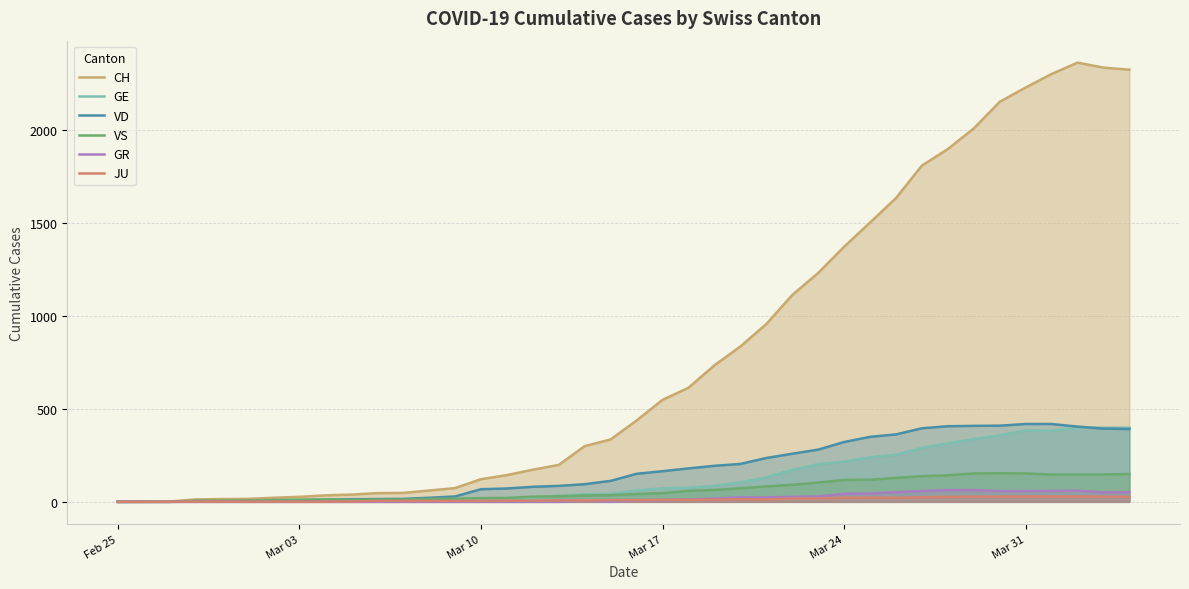

What is the difference between the highest and lowest values at Mar 10?

122